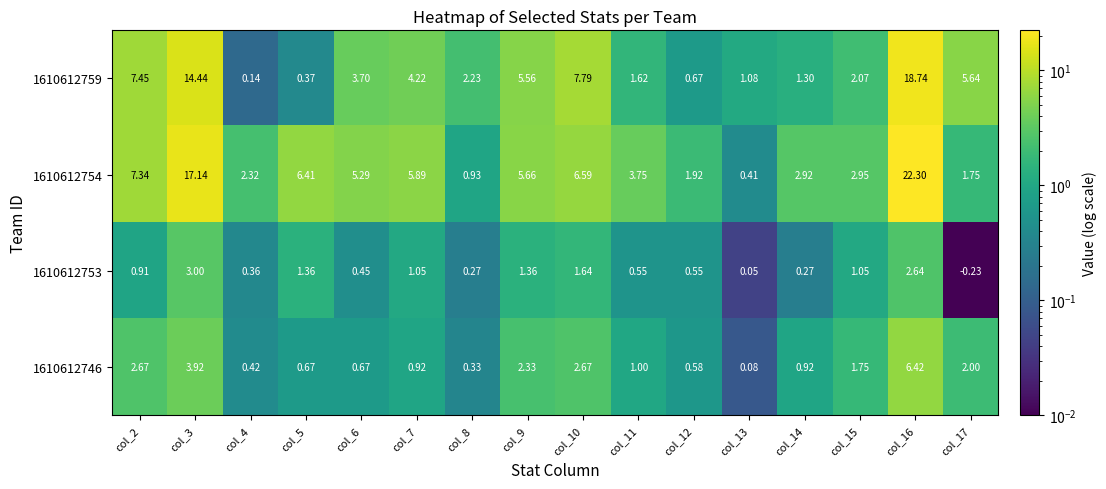

Which series changed the most between col_3 and col_7?

1610612754